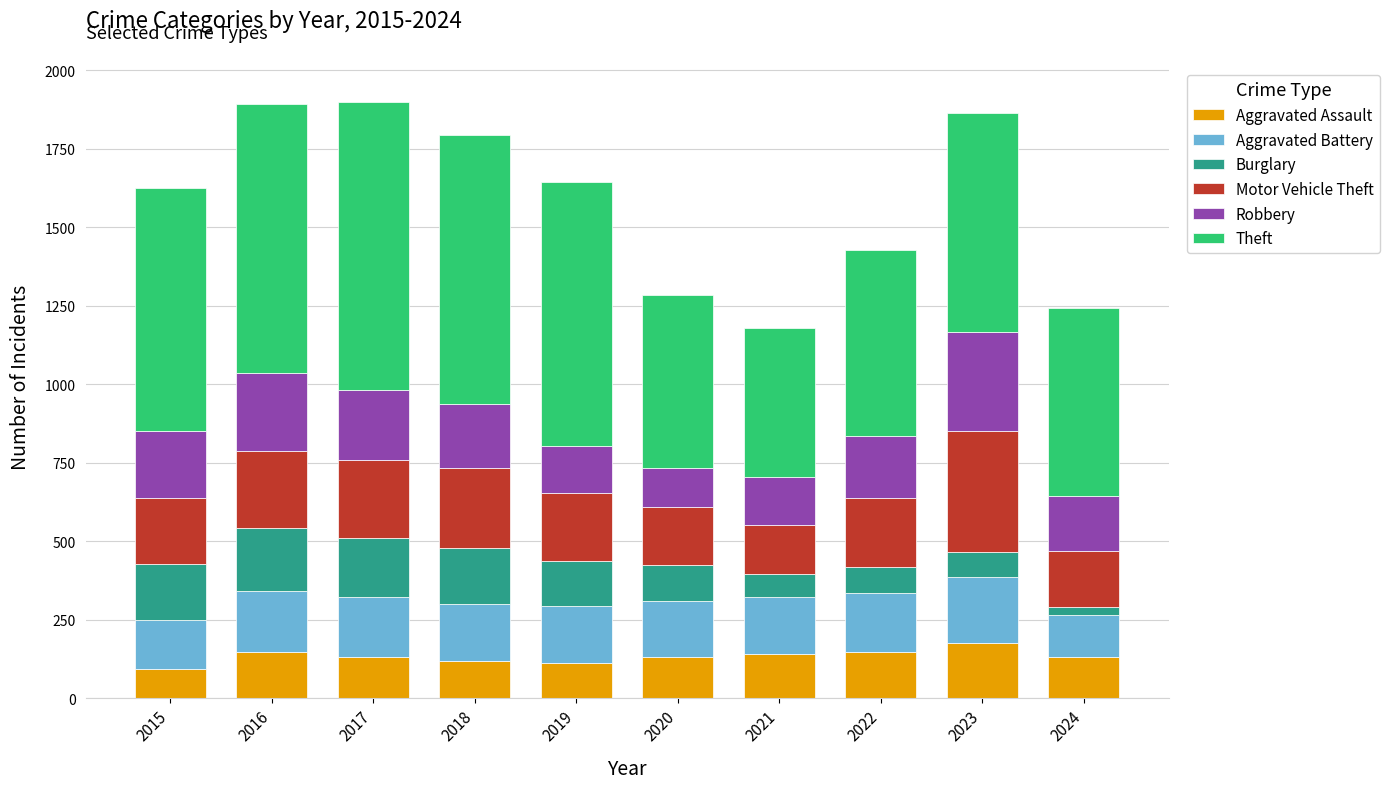

How many series are shown in this chart?

6